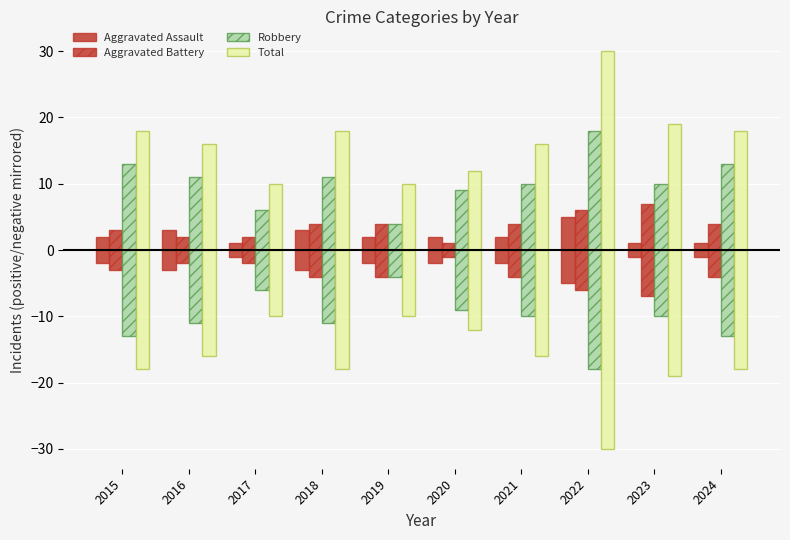

What are all the series names shown in the legend?

Aggravated Assault, Aggravated Battery, Robbery, Total